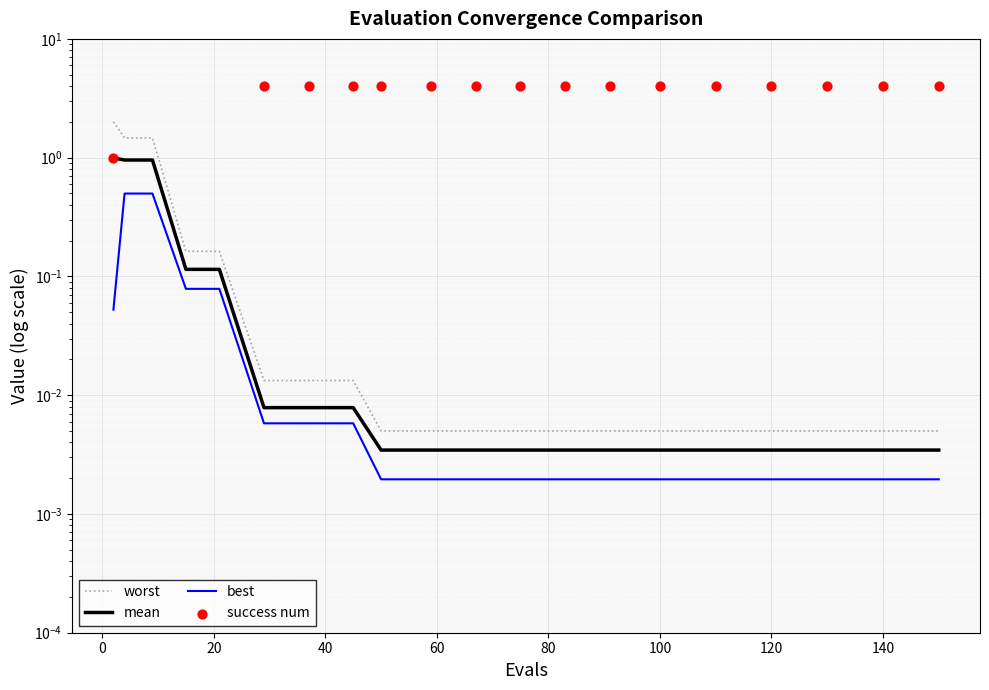

Which series reaches the maximum Y coordinate?

success num